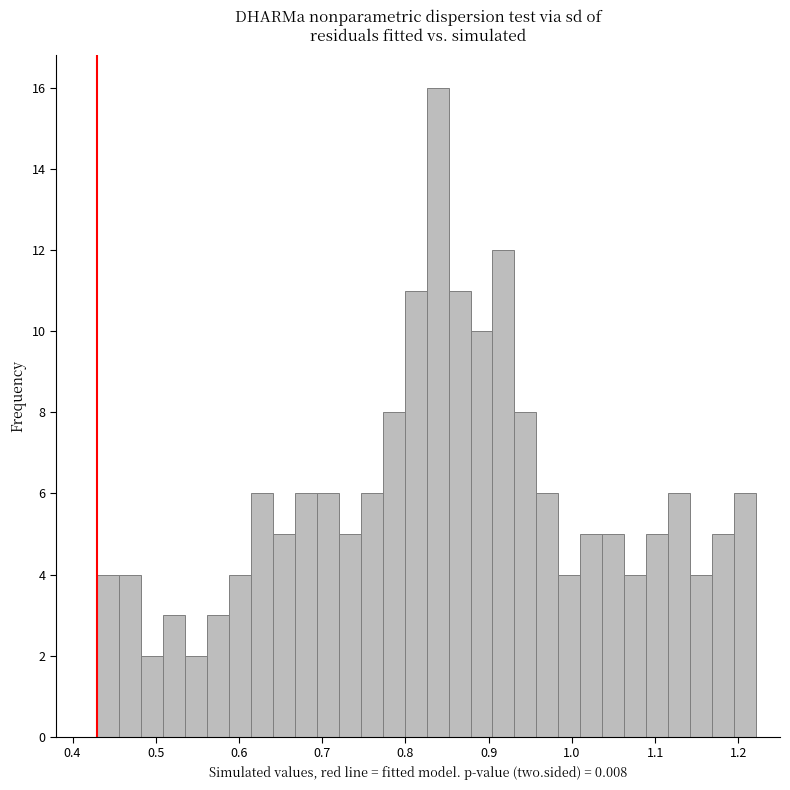

Read against the x-axis, roughly where is the centre of the tallest bar?

0.84